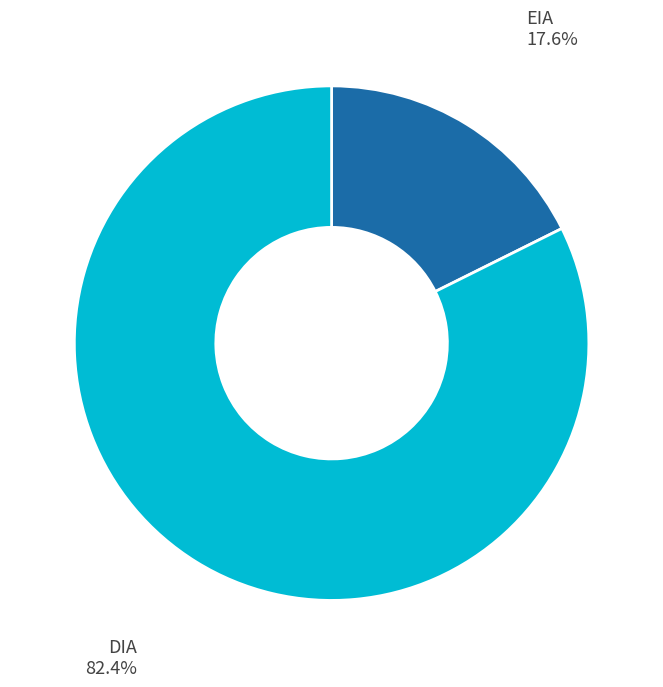

To the nearest percent, what portion does DIA represent?

82%